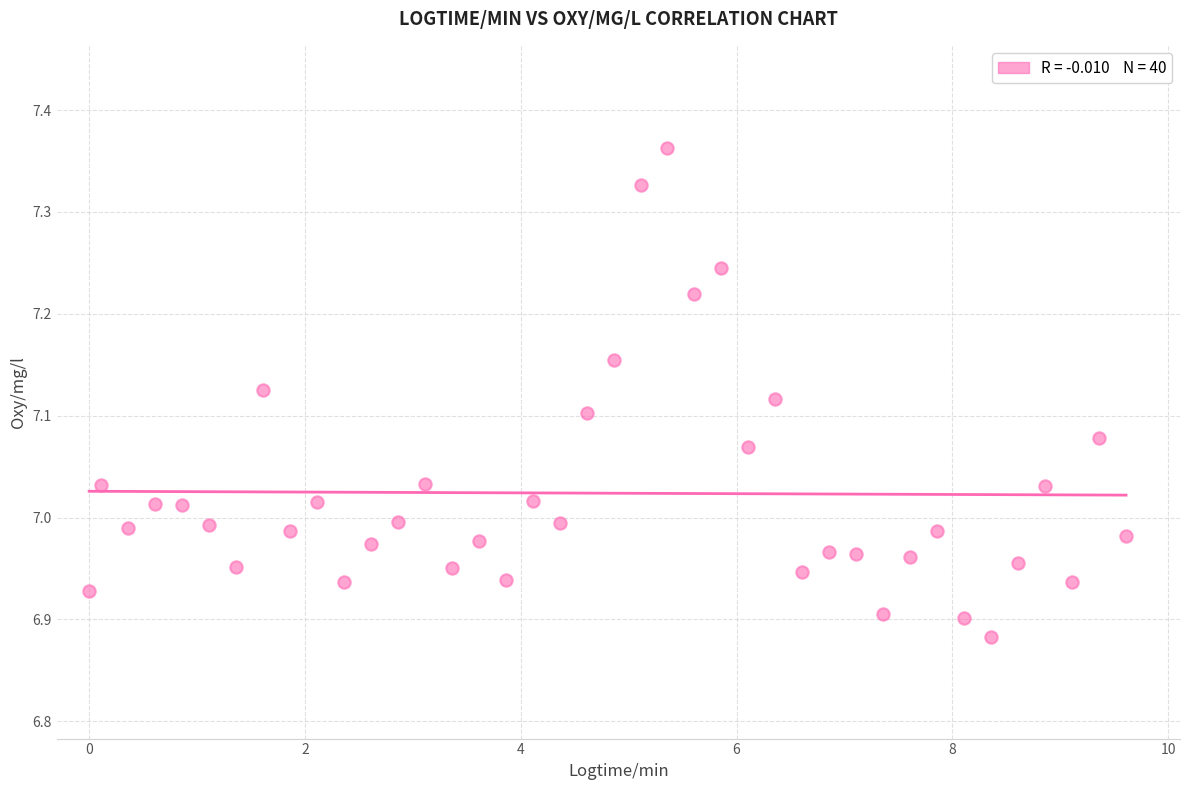

What is the range of X values (max minus min)?

9.6